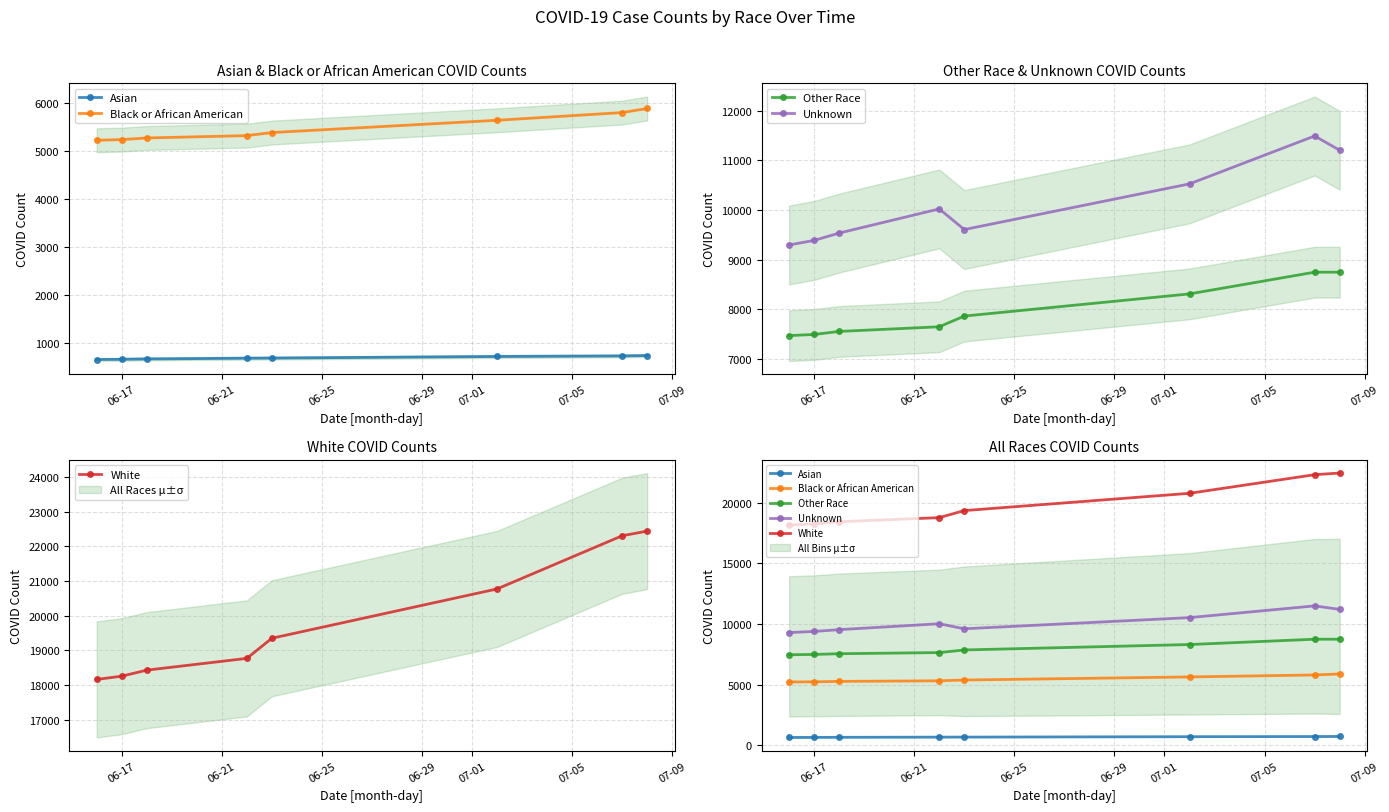

How many interior local valleys does the Unknown series have?

1